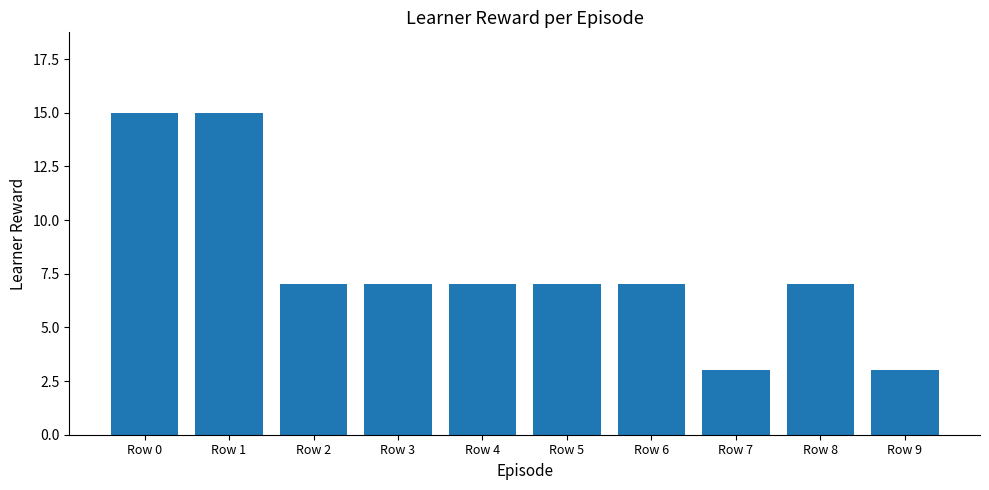

What is the average value?

8